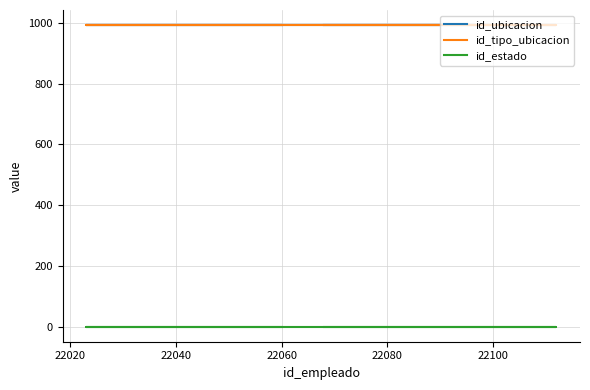

What is the minimum value for id_ubicacion?

992